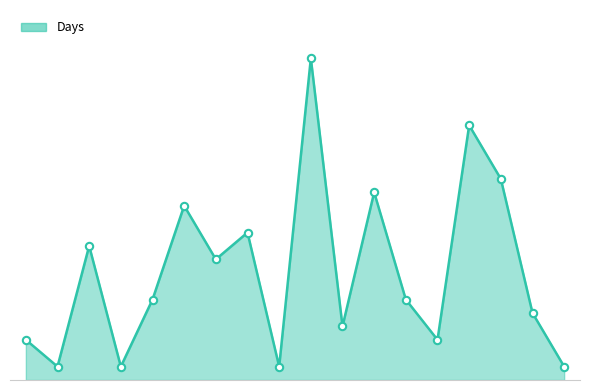

Is this an area chart (filled region under the line)?

Yes